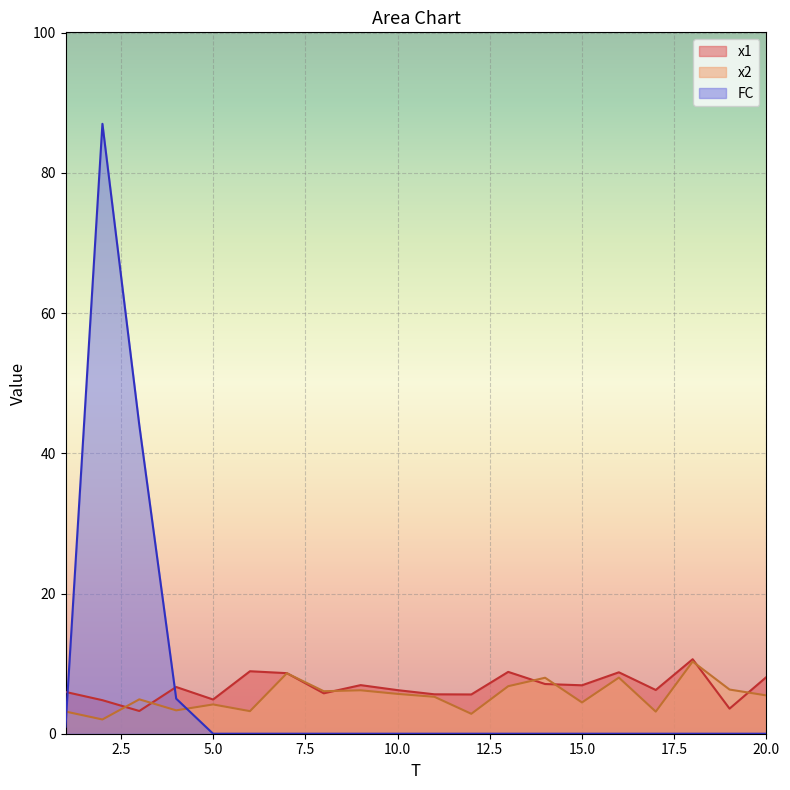

Reading left to right, what are all the values shown in this chart?

x1: 1=6.0	2=4.8	3=3.2	4=6.7	5=4.9	6=8.9	7=8.6	8=5.8	9=6.9	10=6.2	11=5.6	12=5.6	13=8.8	14=7.1	15=6.9	16=8.8	17=6.2	18=10.6	19=3.6	20=8.1
x2: 1=3.2	2=2.0	3=4.9	4=3.3	5=4.2	6=3.2	7=8.6	8=6.1	9=6.2	10=5.7	11=5.3	12=2.8	13=6.8	14=8.0	15=4.5	16=8.0	17=3.2	18=10.3	19=6.3	20=5.5
FC: 1=1.0	2=87.0	3=44.0	4=5.0	5=0.0	6=0.0	7=0.0	8=0.0	9=0.0	10=0.0	11=0.0	12=0.0	13=0.0	14=0.0	15=0.0	16=0.0	17=0.0	18=0.0	19=0.0	20=0.0